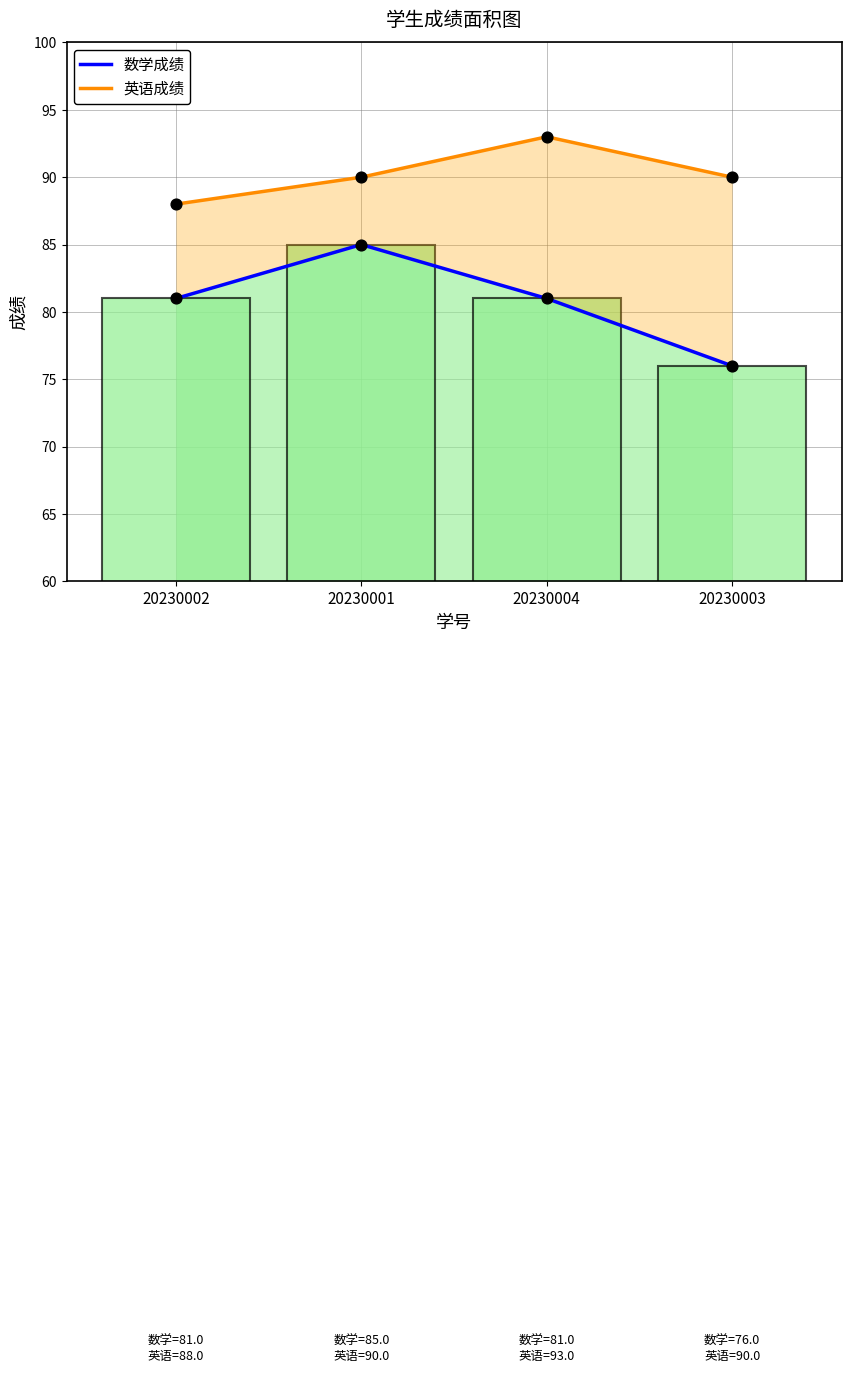

Is the value of 英语成绩 at 20230001 greater than the value of 数学成绩 at 20230001?

Yes